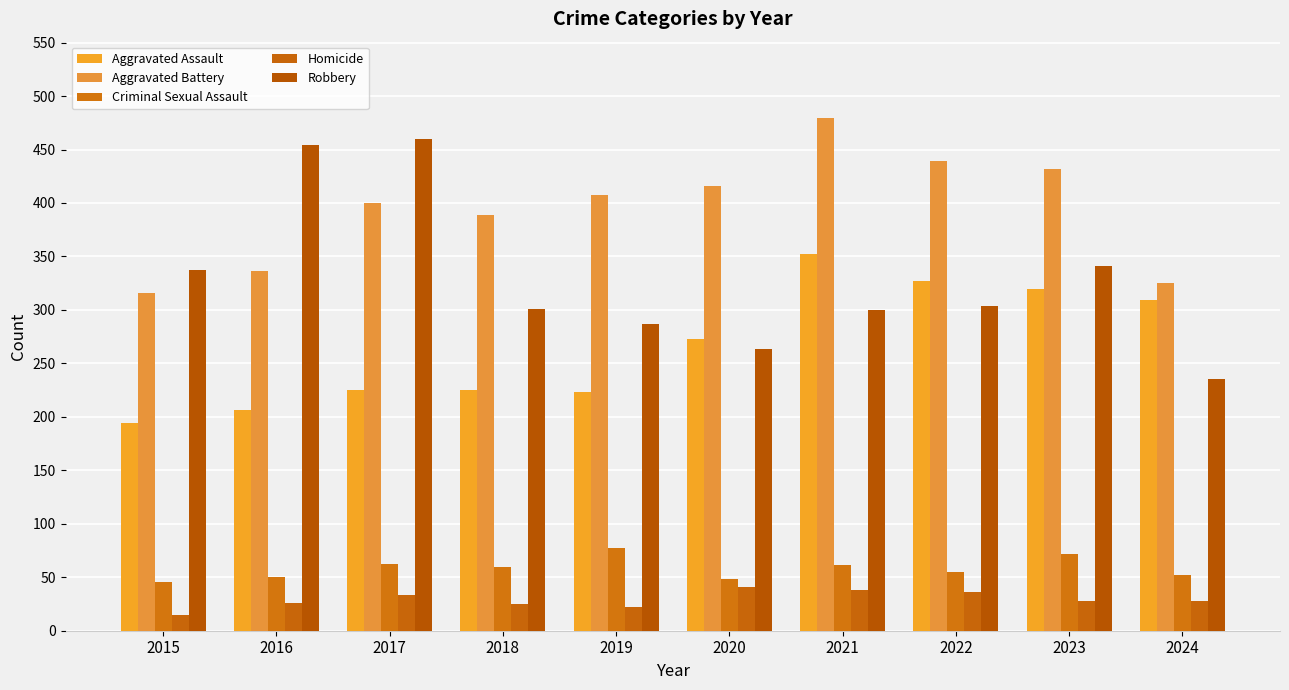

Which category has the lowest value in the Aggravated Battery series?

2015